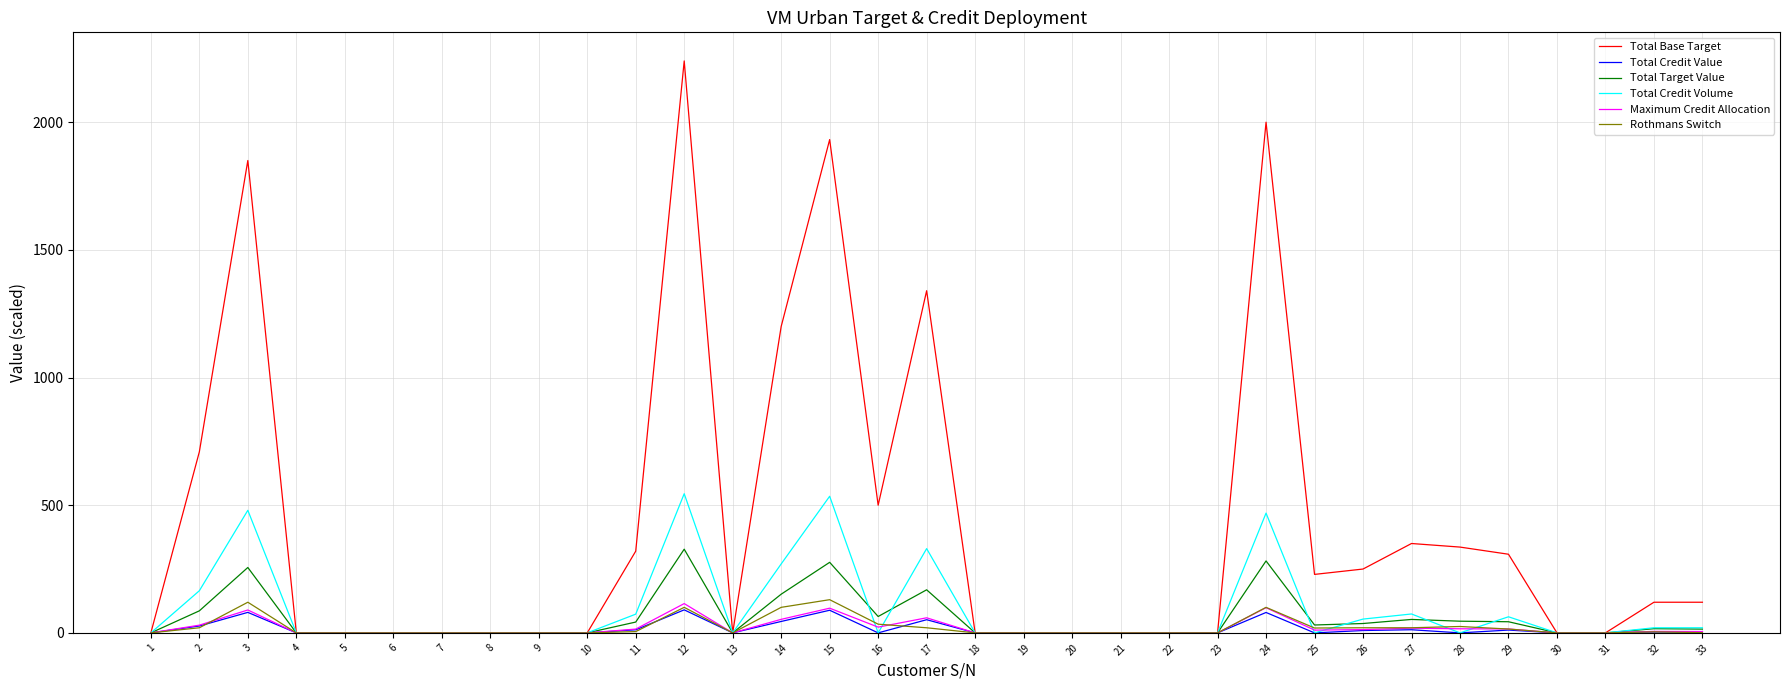

What value does the Maximum Credit Allocation series have at 11?

14.8